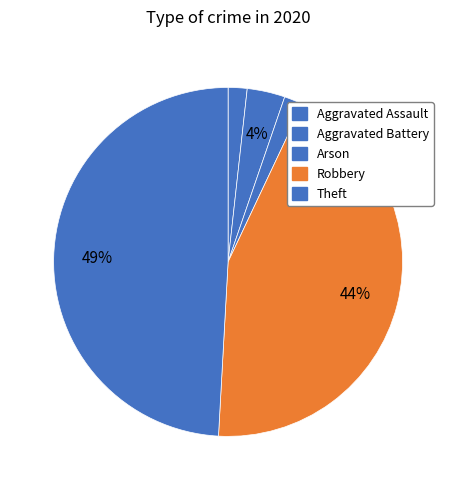

Is it true that Aggravated Assault is 2% of the pie?

True